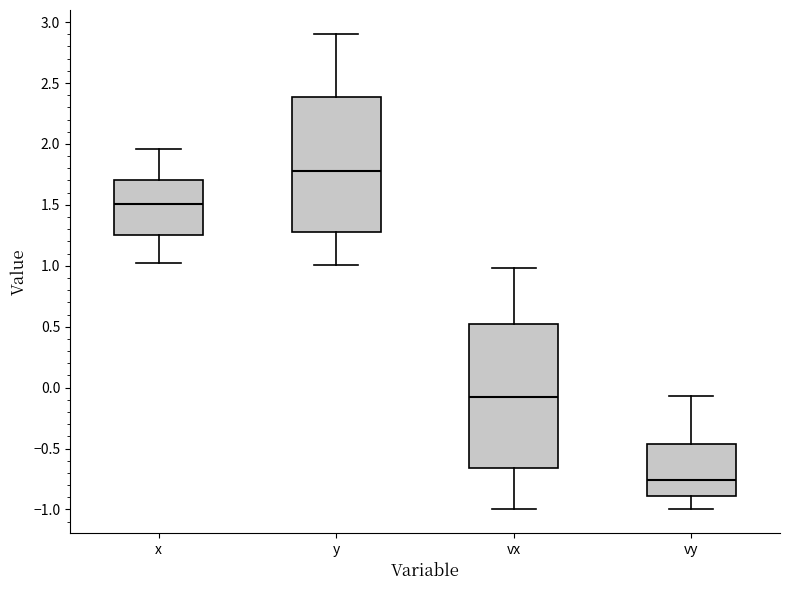

Where does the lower whisker of the box for y end on the y-axis? The values are not printed on the chart, so give them approximately, as read against the axis.

1.00